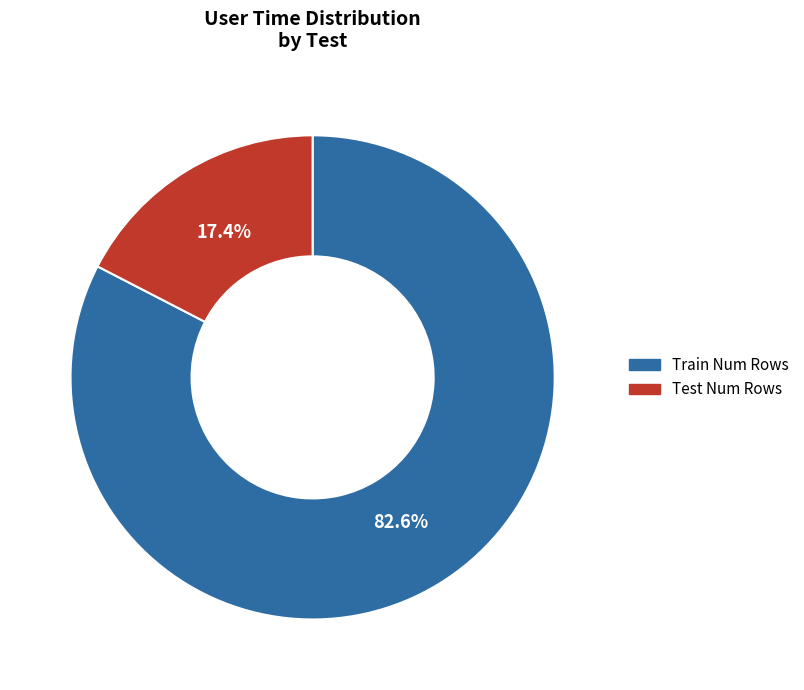

Which slice is the largest?

Train Num Rows